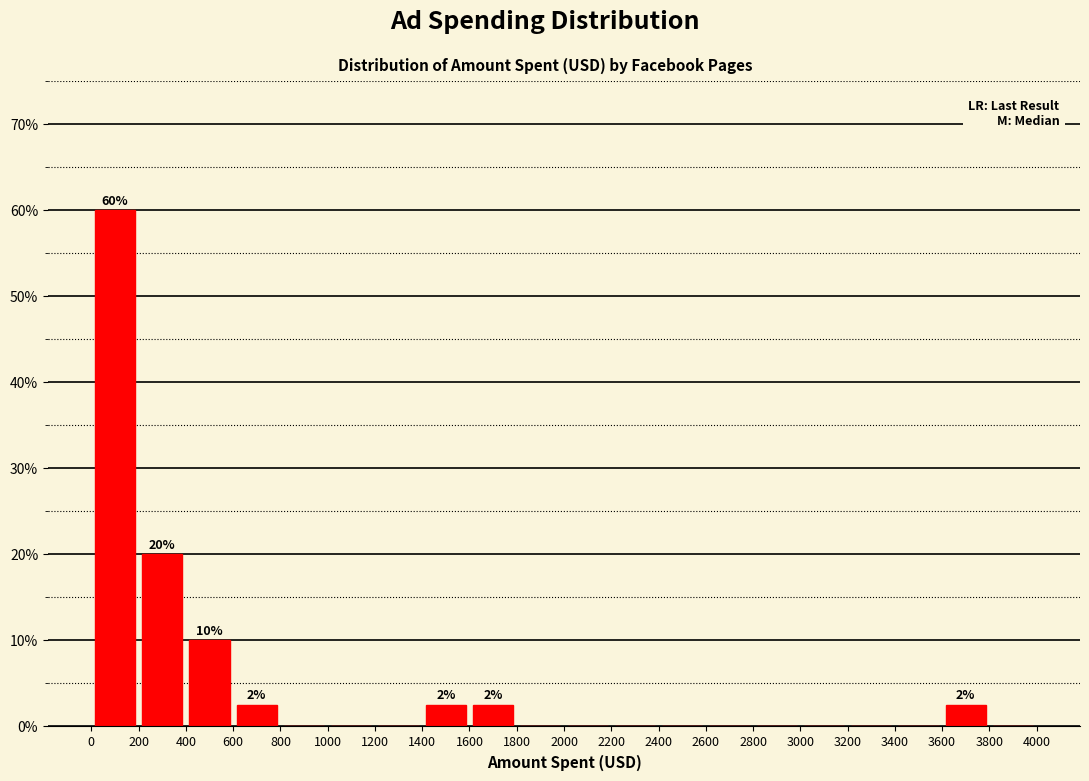

Which range on the x-axis has the tallest bar?

0 to 200